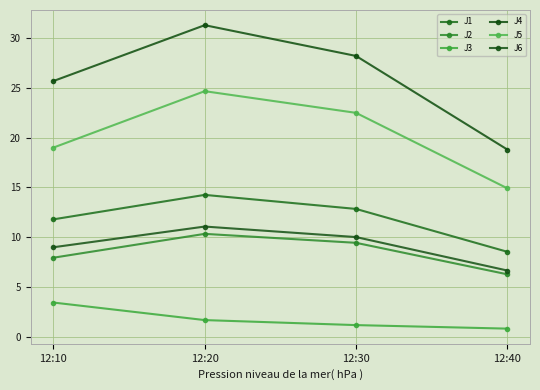

True or false: J3 and J1 cross at least once.

False